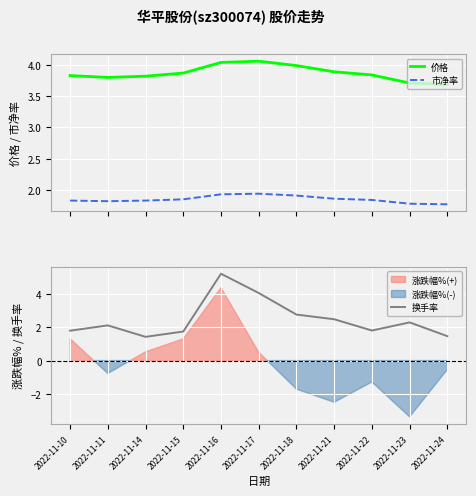

True or false: 价格 and 市净率 cross at least once.

False